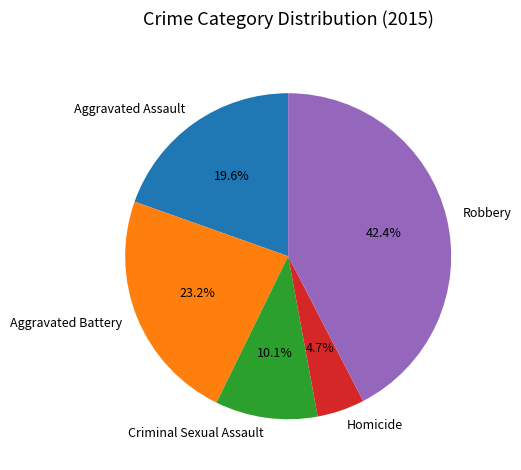

Which category has the biggest portion of the pie?

Robbery